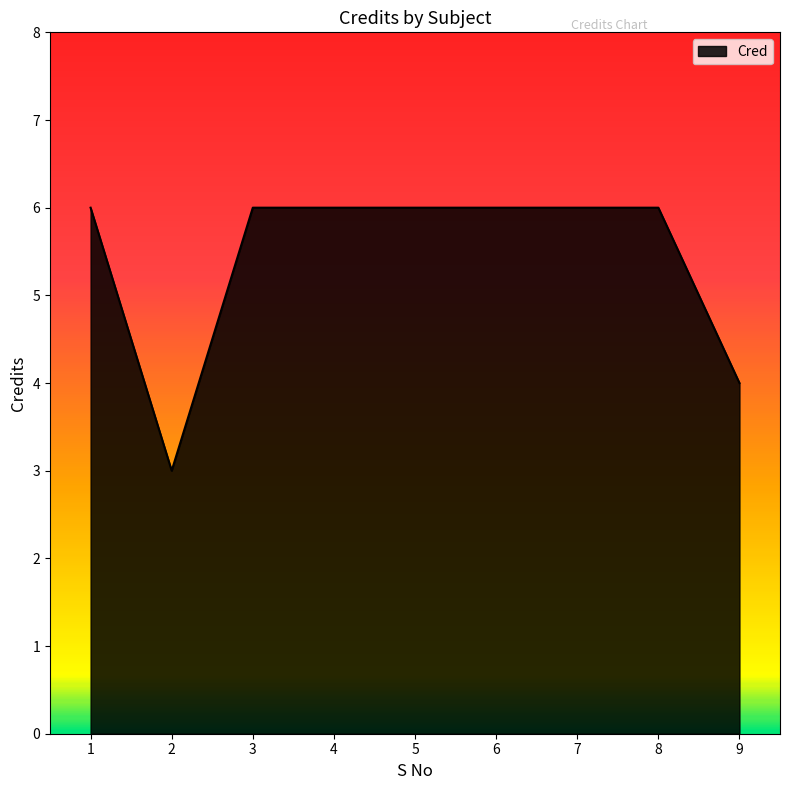

What is the maximum value shown in the chart?

6